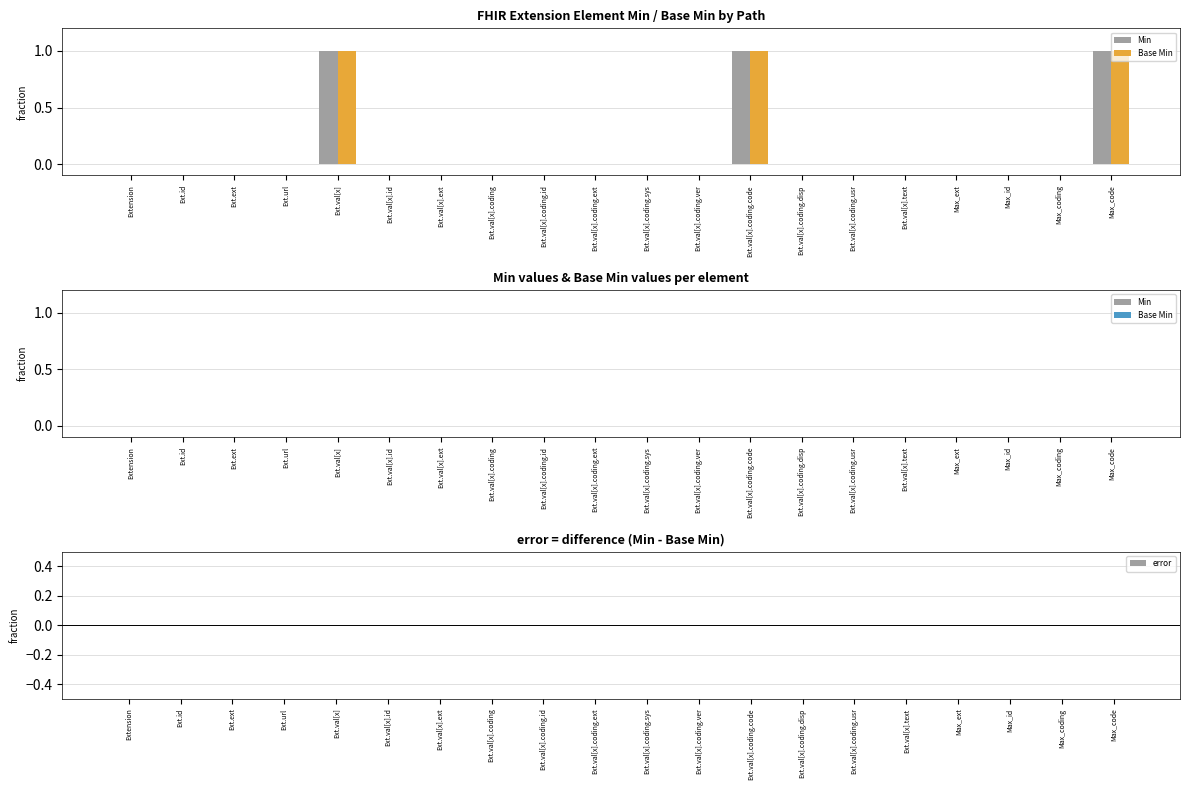

What is the sum of all Min values?

3